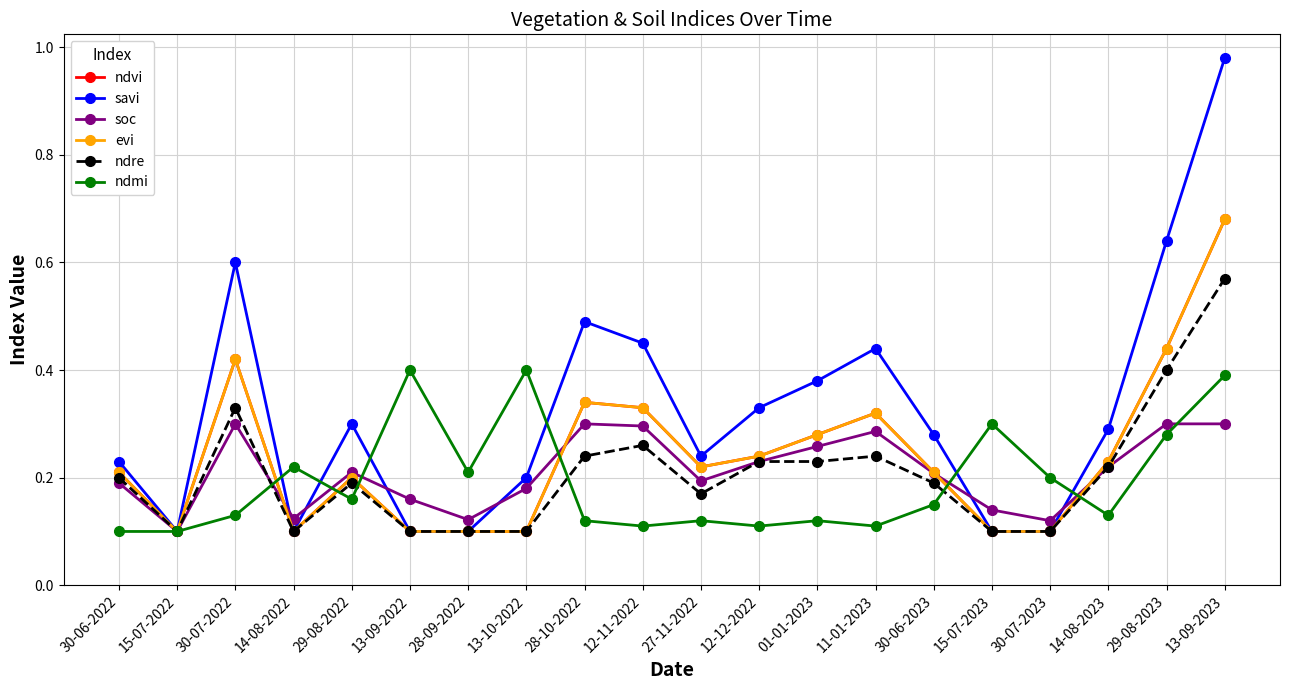

Rank the categories by ndre value from highest to lowest.

13-09-2023, 29-08-2023, 30-07-2022, 12-11-2022, 28-10-2022, 11-01-2023, 12-12-2022, 01-01-2023, 14-08-2023, 30-06-2022, 29-08-2022, 30-06-2023, 27-11-2022, 15-07-2022, 14-08-2022, 13-09-2022, 28-09-2022, 13-10-2022, 15-07-2023, 30-07-2023